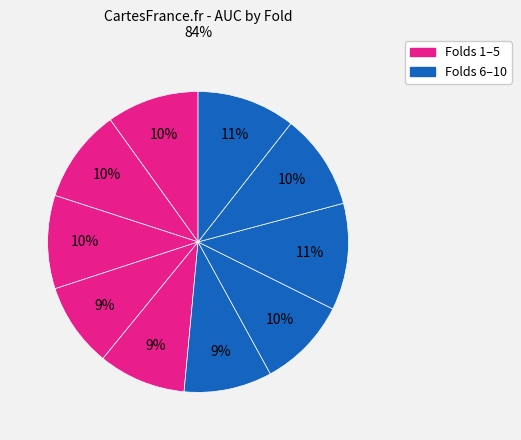

How many segments does this pie chart have?

10